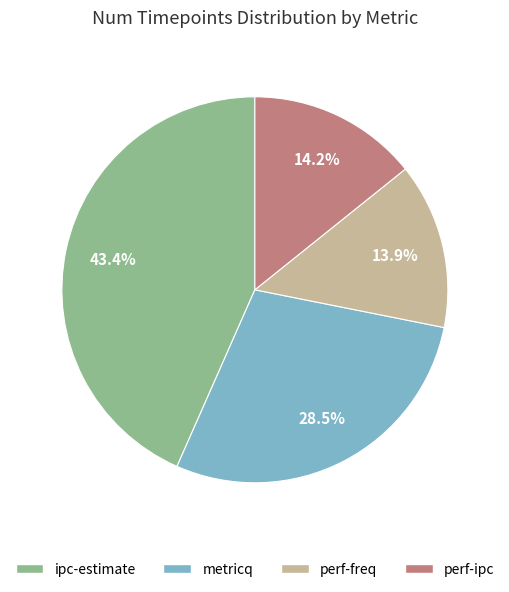

Which slice is the largest?

ipc-estimate